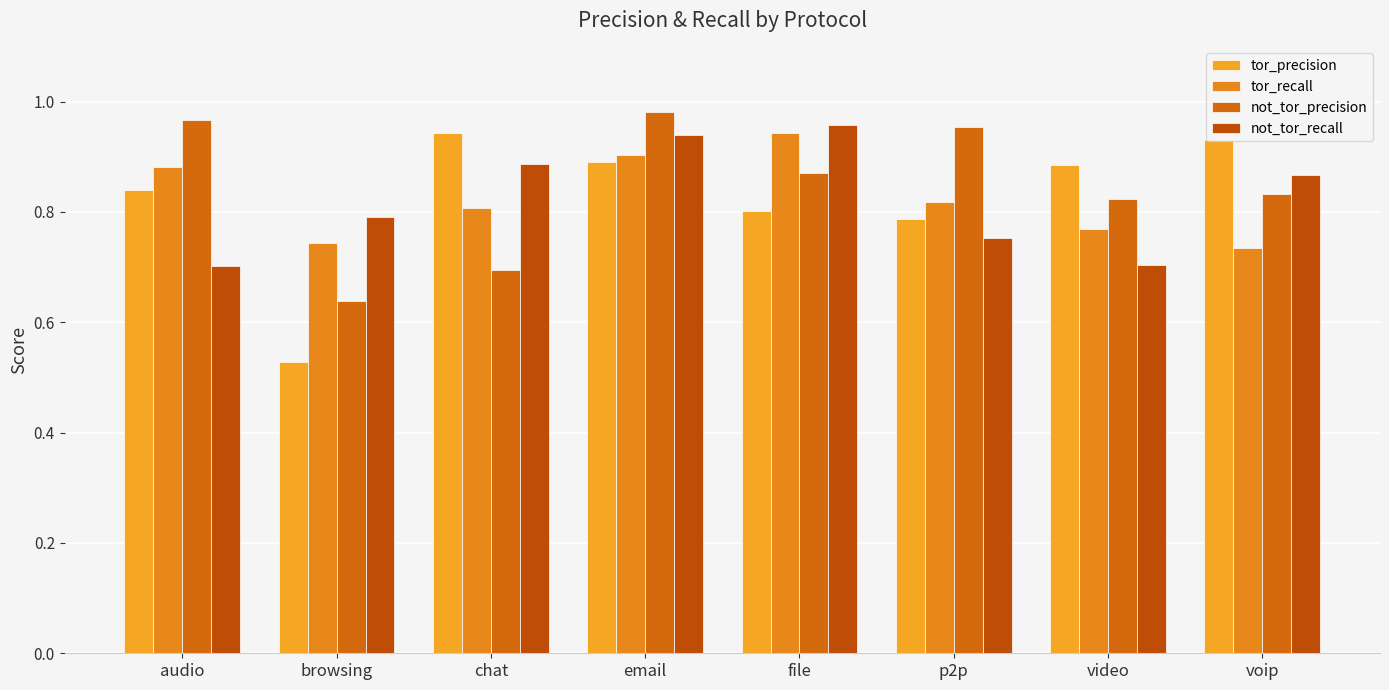

How many tor_precision values are between 0 and 1?

8